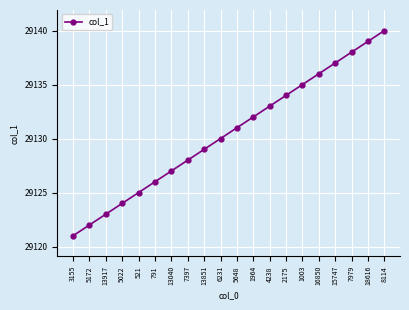

How many categories are shown in the chart?

20